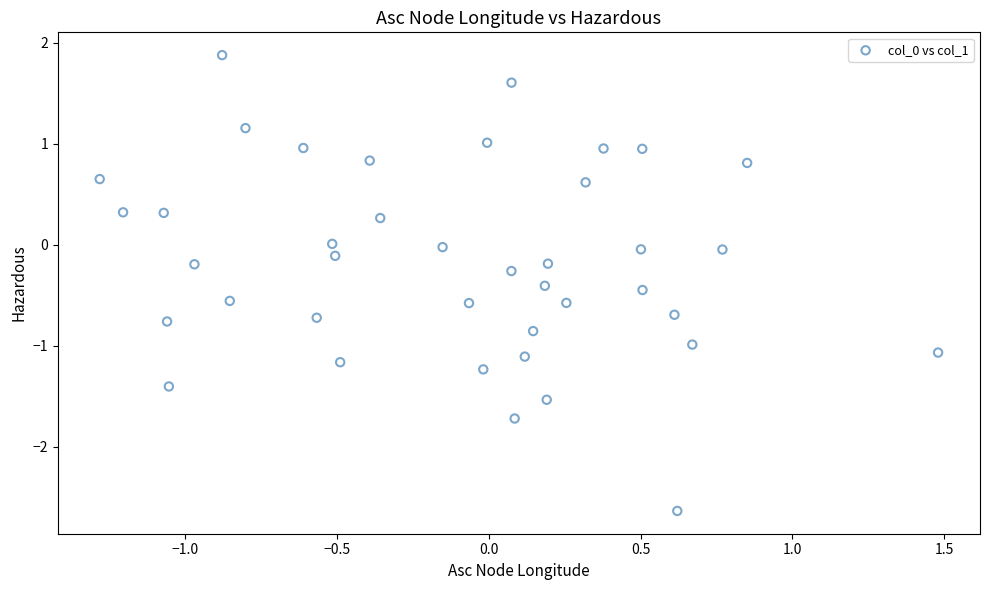

What is the range of Y values (max minus min)?

4.5